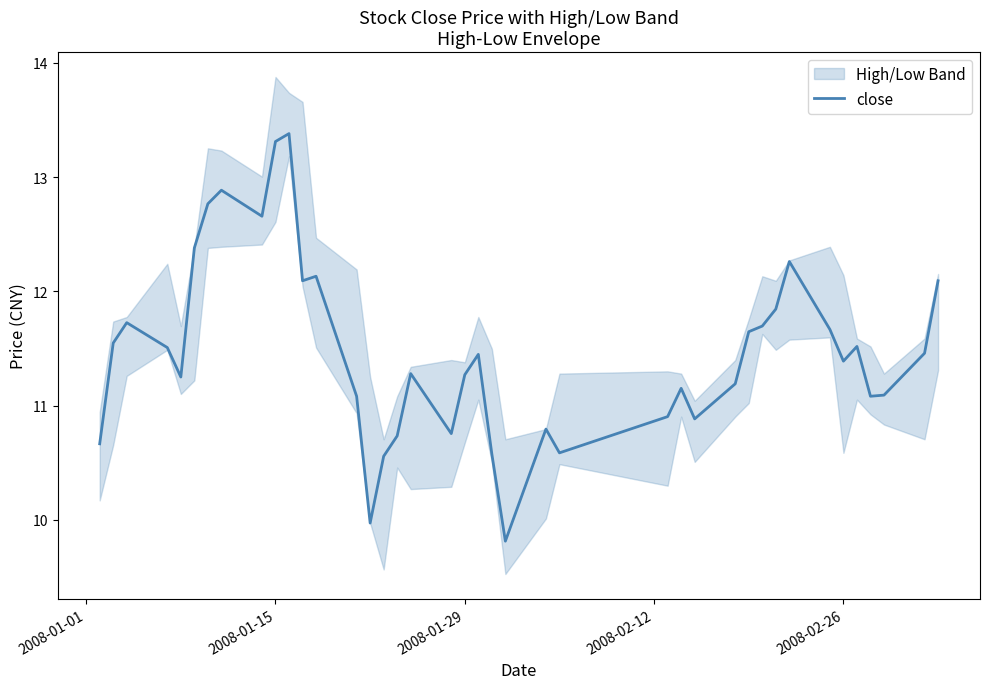

What is the highest value of the close series?

13.4